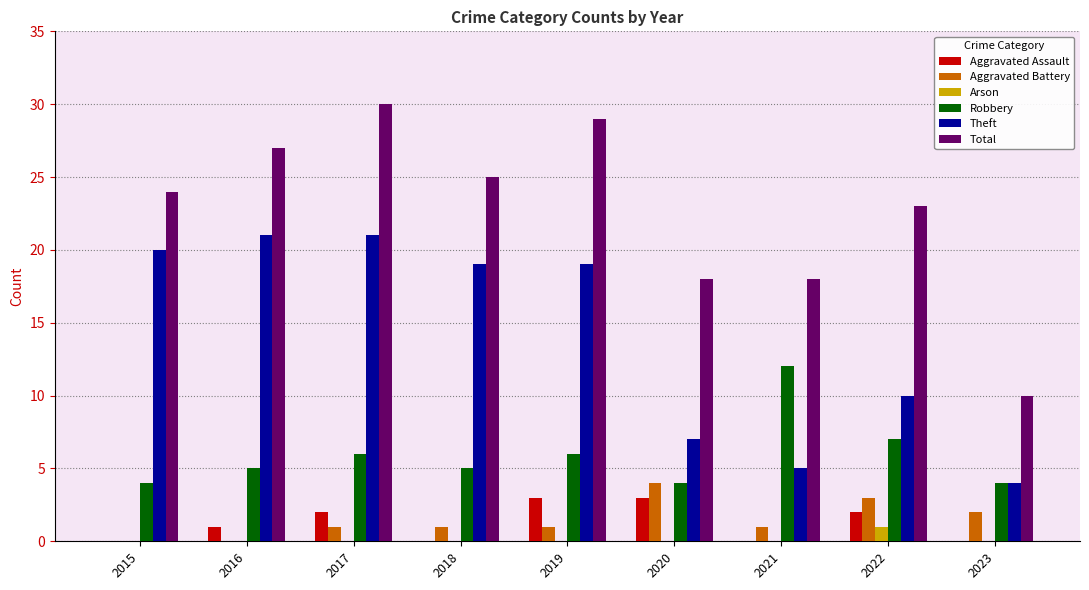

What is the highest value of the Total series?

30